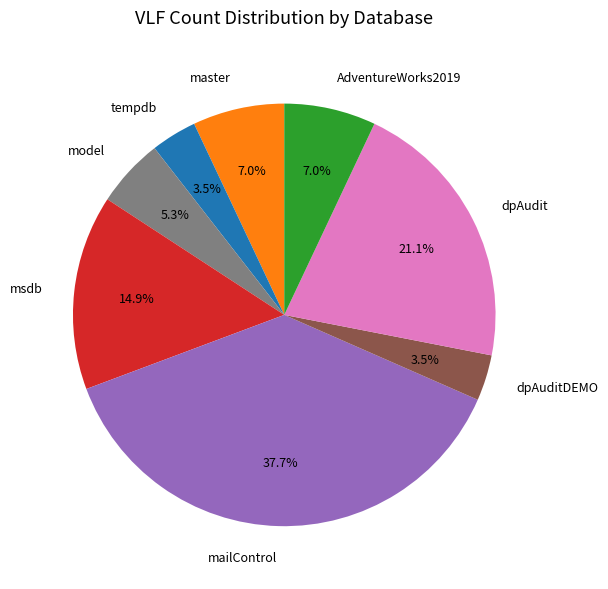

How many segments does this pie chart have?

8